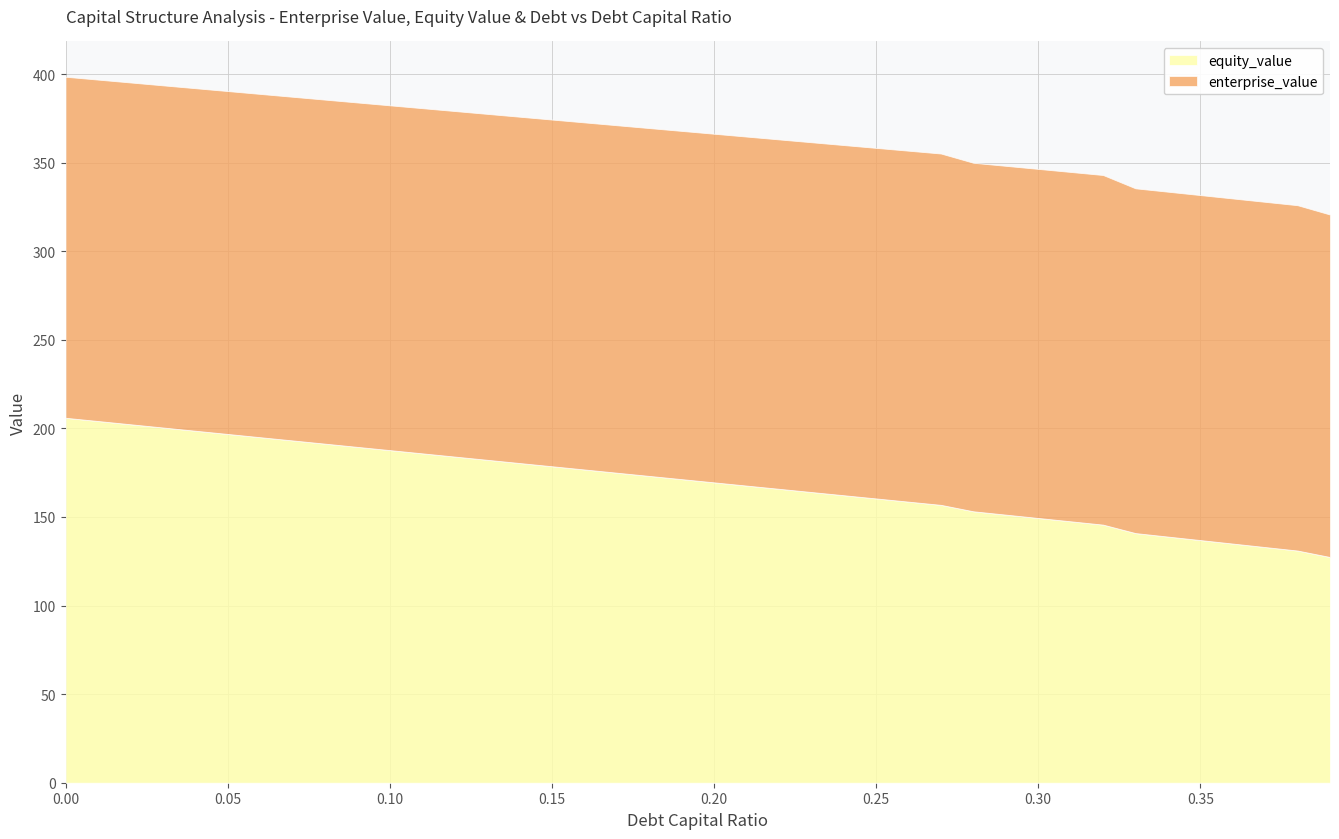

The value of equity_value at 0.10 is 187.7. True or false?

True